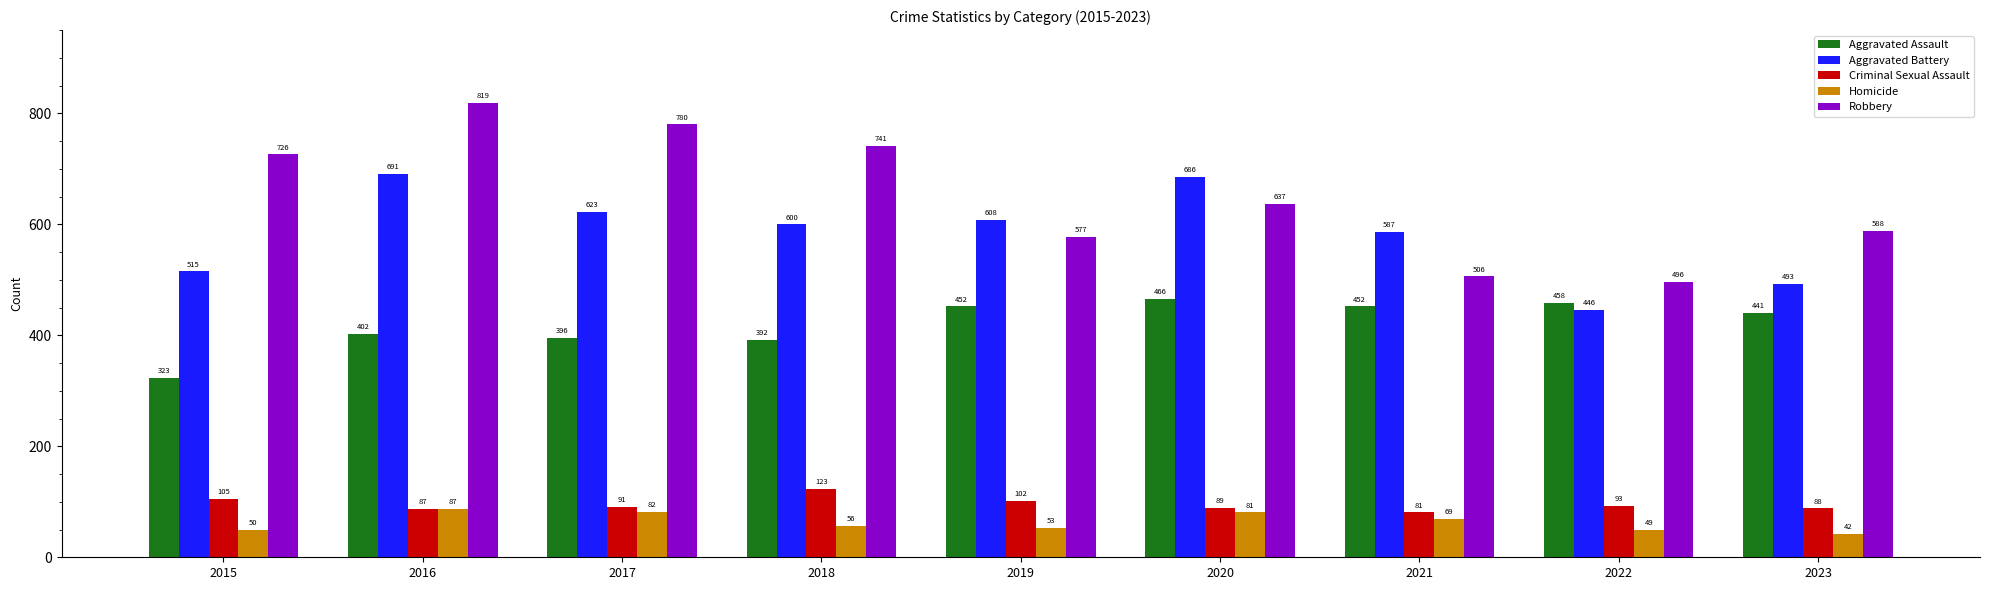

What are all the series names shown in the legend?

Aggravated Assault, Aggravated Battery, Criminal Sexual Assault, Homicide, Robbery